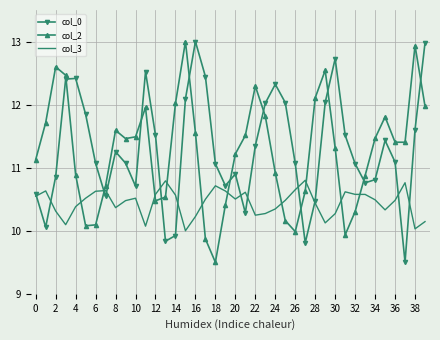

How many times do col_2 and col_3 cross each other?

10